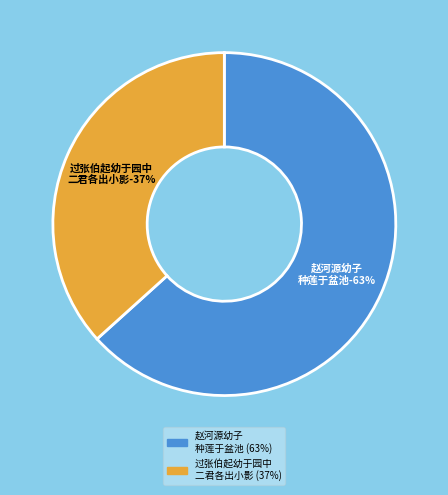

Combined, do 赵河源幼子种莲于盆池一干开双叶戏作小诗时河源二幼子一受命矣 and 过张伯起幼于园中二君各出小影索余题即席赋二首 其二 幼于 account for over 50%?

Yes